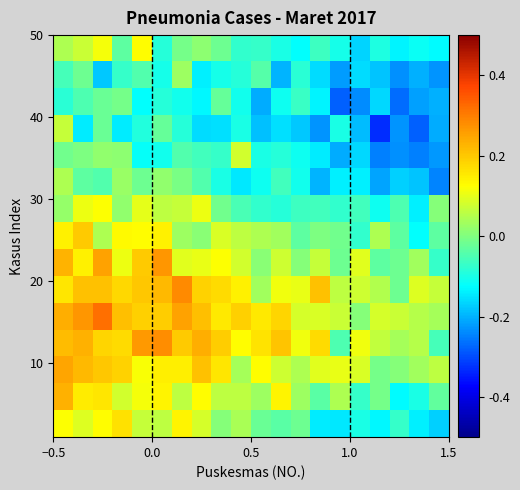

How many distinct data groups are displayed?

15